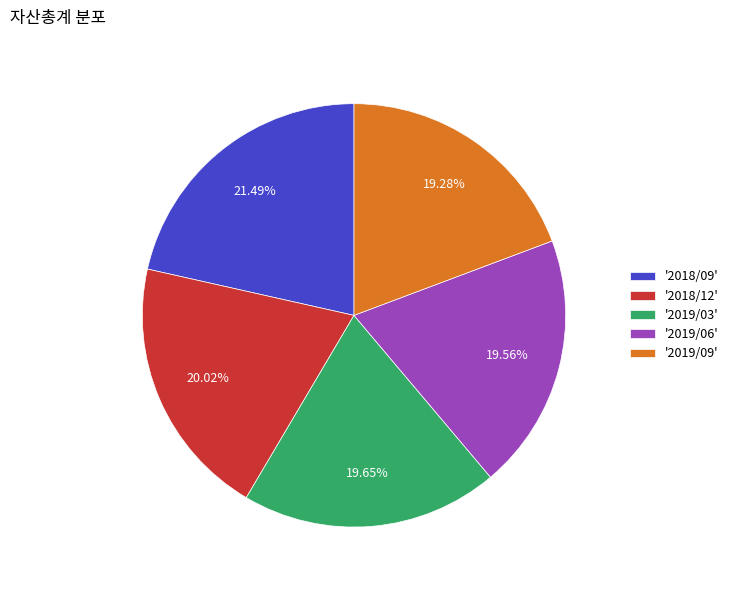

To the nearest percent, what is the average slice percentage?

20%